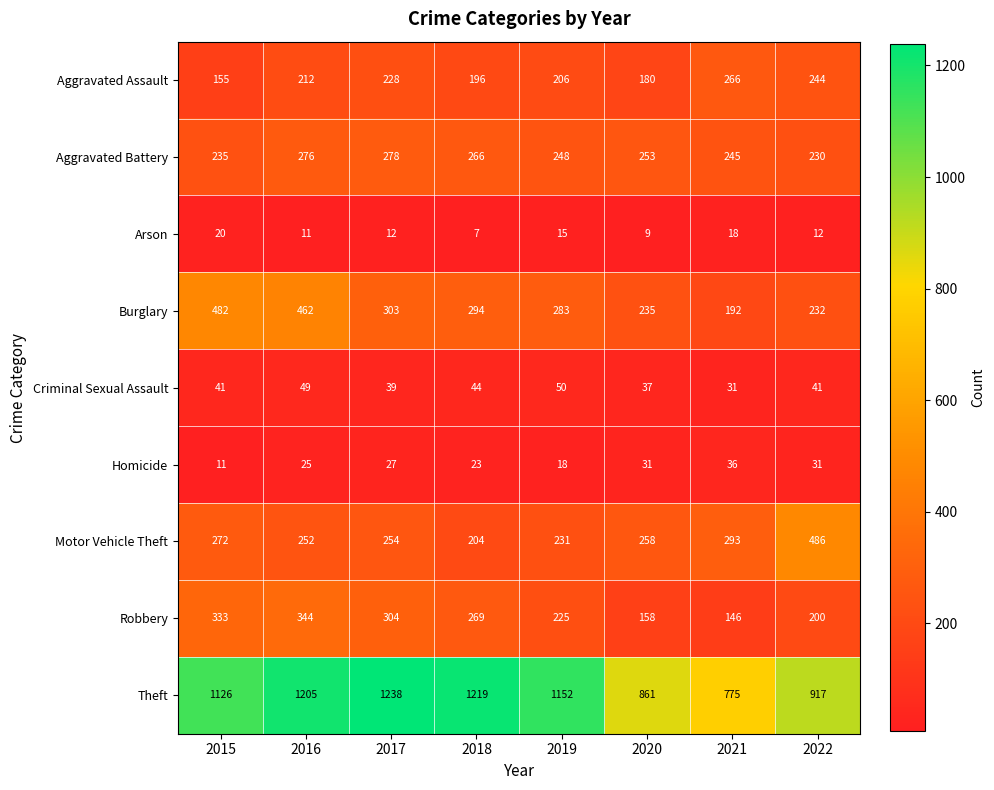

What is the difference between the second highest and minimum values in the Homicide series?

20